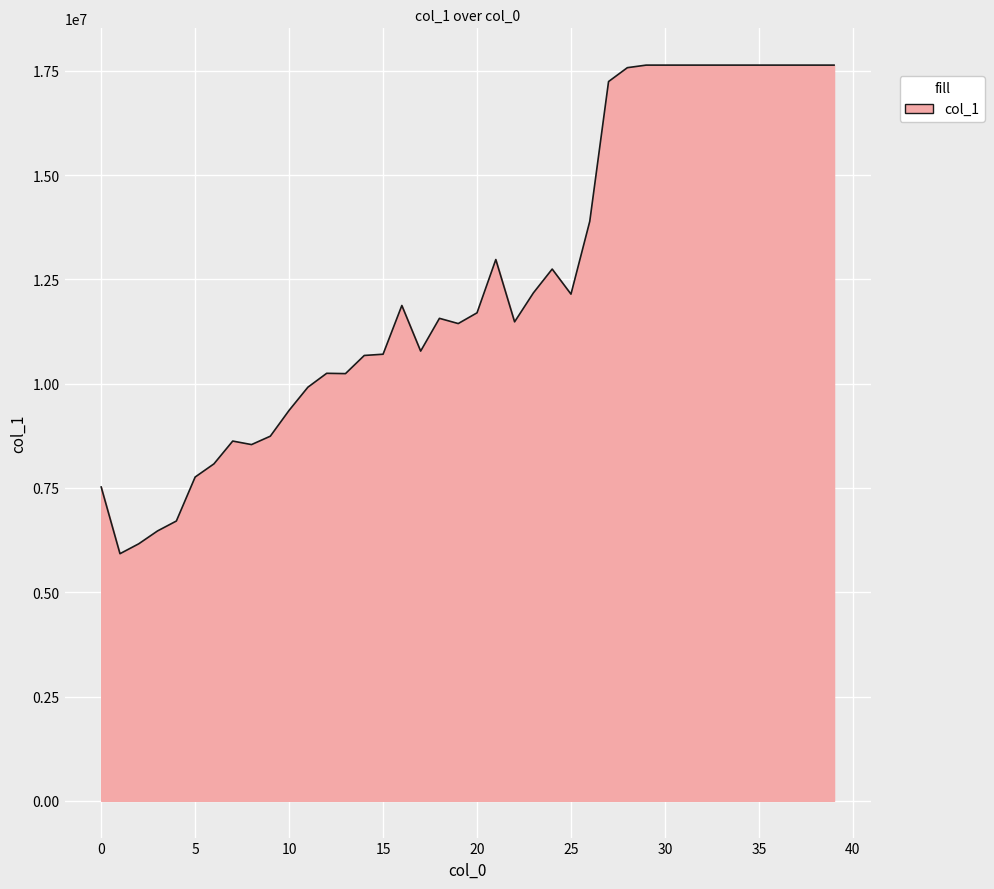

Does the chart have visible grid lines?

Yes